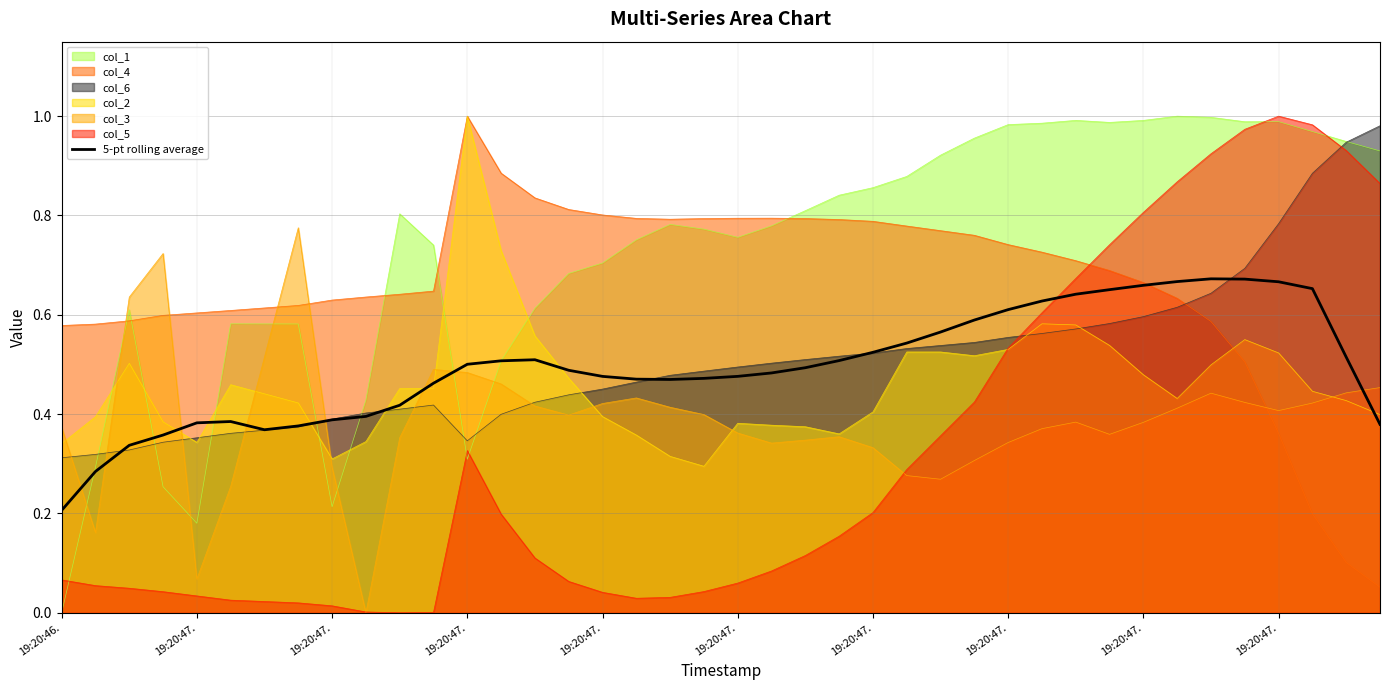

How many series are shown in this chart?

7